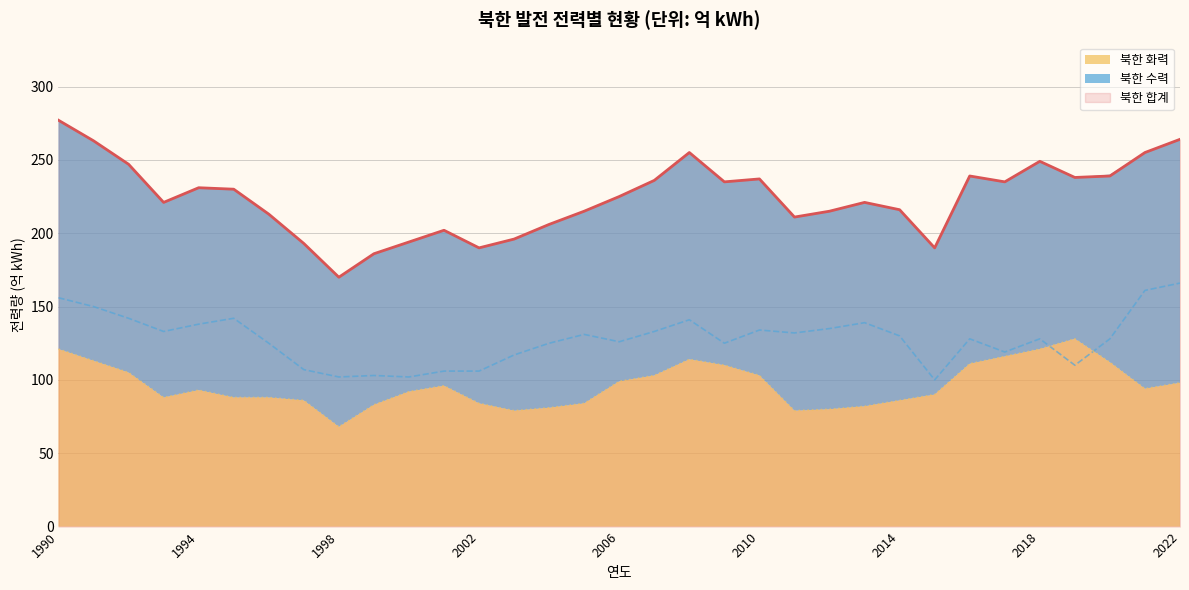

What is the value of the 북한 화력 point at the 31st from the left?

112